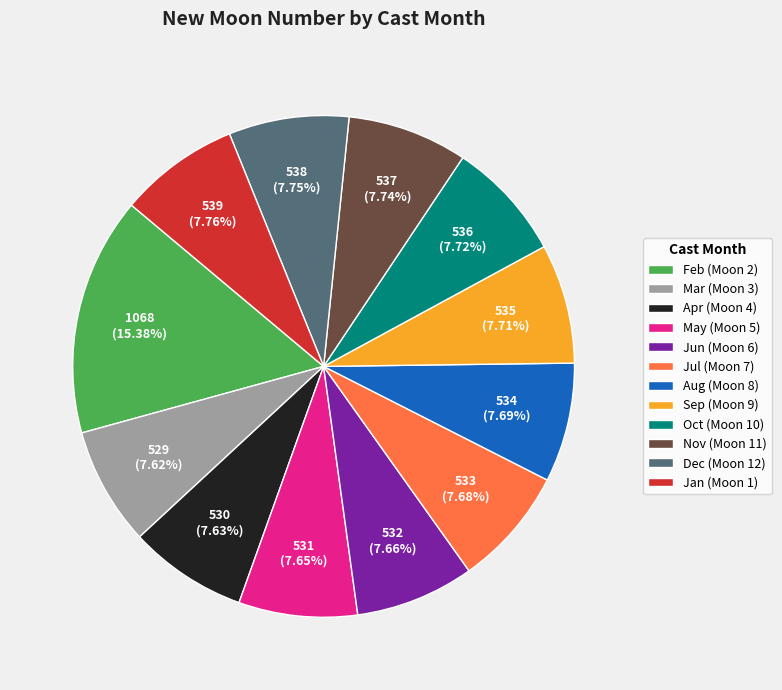

Is there a majority slice in this chart?

No